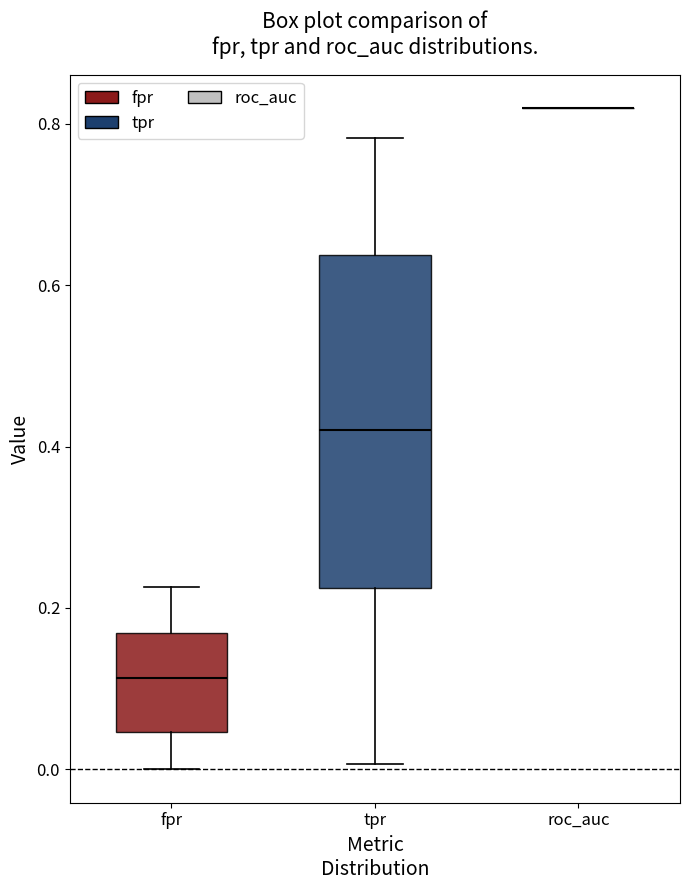

Reading left to right, transcribe this box plot: for each box, give where its median line is, the range the box spans, and where its two whiskers end, as read against the y-axis. The values are not printed on the chart, so give them approximately, as read against the axis.

fpr: median 0.12, box 0.04 to 0.16, whiskers 0.00 to 0.22
tpr: median 0.42, box 0.22 to 0.64, whiskers 0.00 to 0.78
roc_auc: box collapsed to a line at 0.82, whiskers 0.82 to 0.82